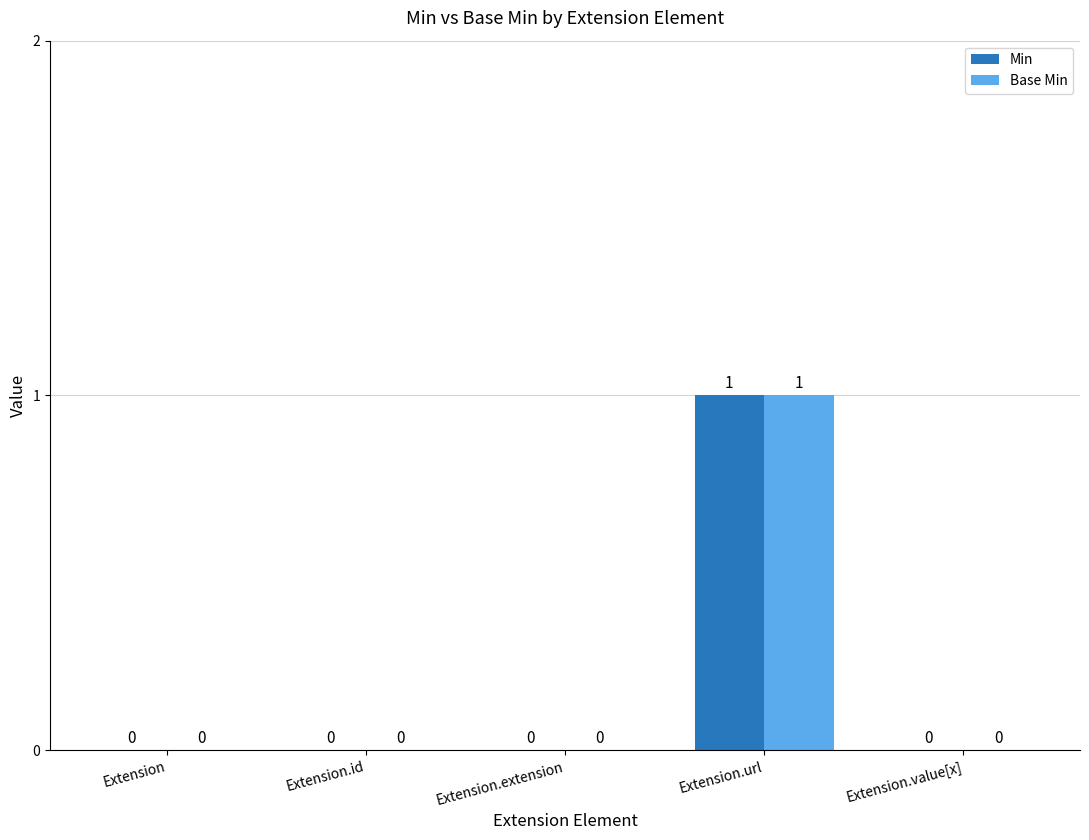

Which category has the highest value across all series?

Extension.url